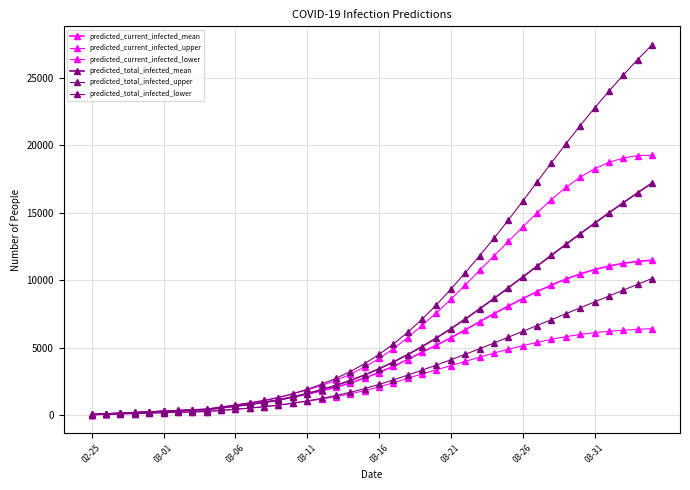

Count the number of data series in this chart.

6